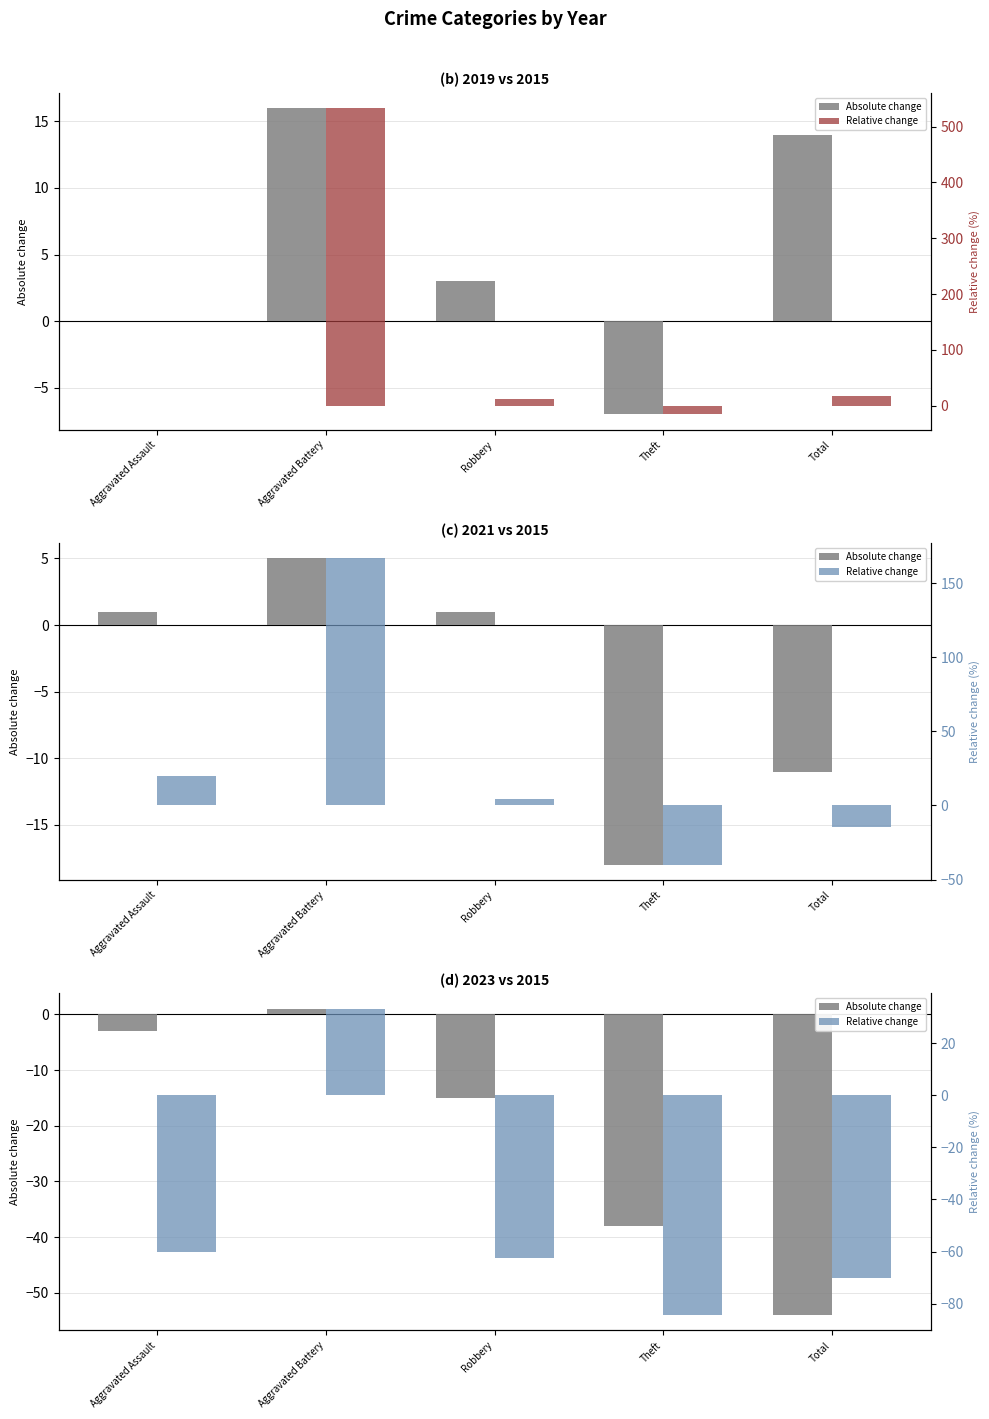

What is the sum of all Relative change values?

-243.7